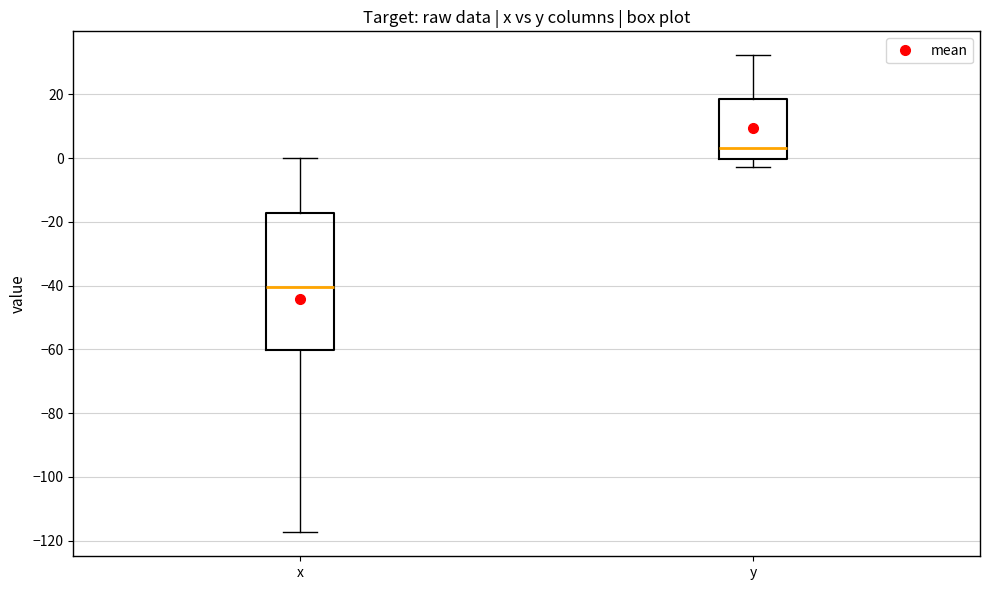

Where is the upper edge of the box for y on the y-axis? The values are not printed on the chart, so give them approximately, as read against the axis.

18